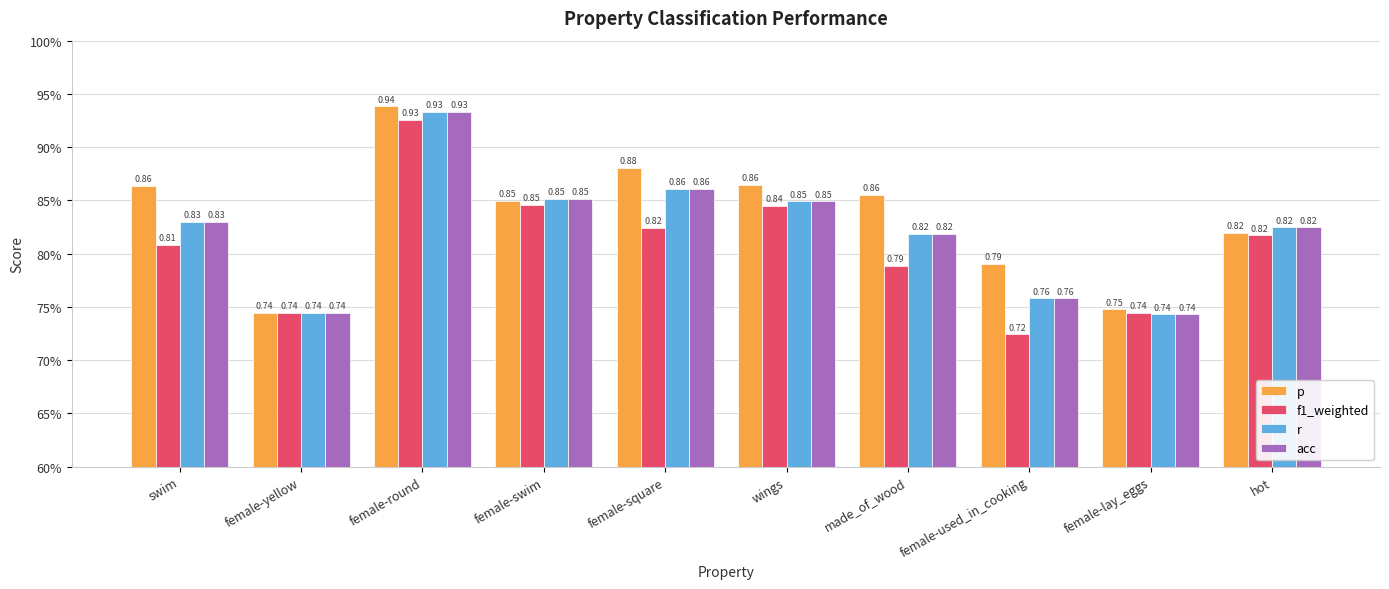

What are all the series names shown in the legend?

p, f1_weighted, r, acc